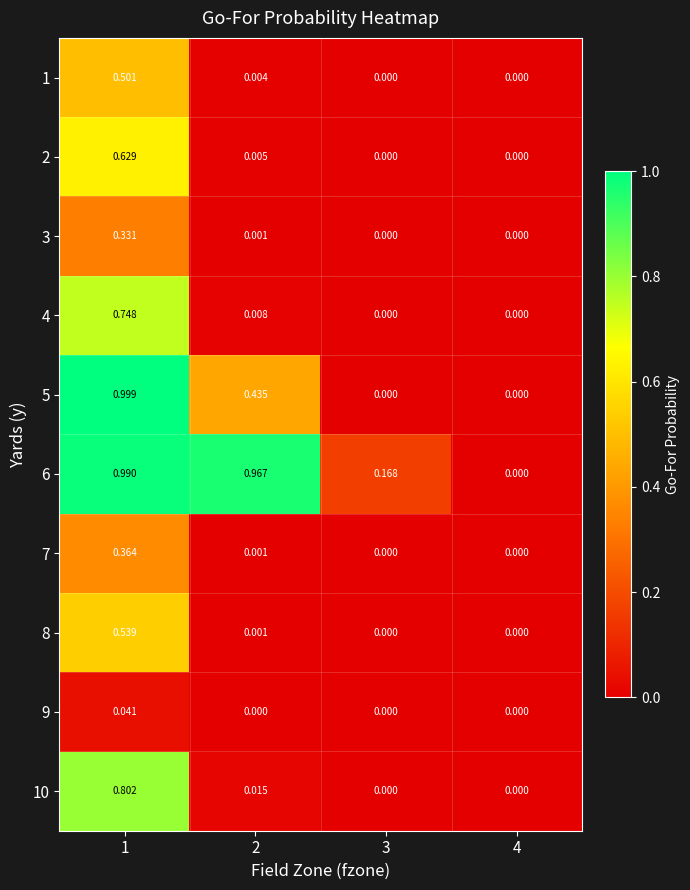

Which label corresponds to the largest value in the chart?

1